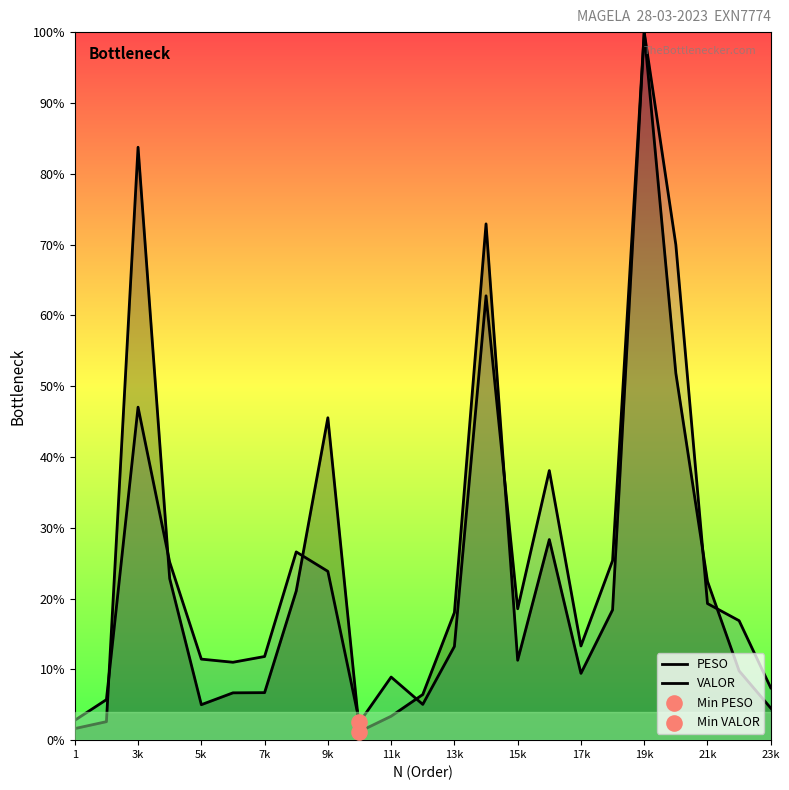

Which series has the largest total across all categories?

VALOR